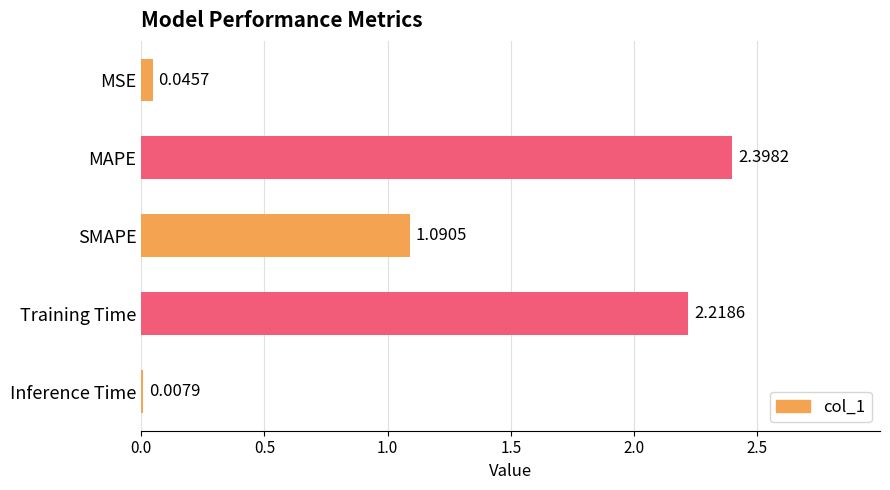

What is the average value?

1.2